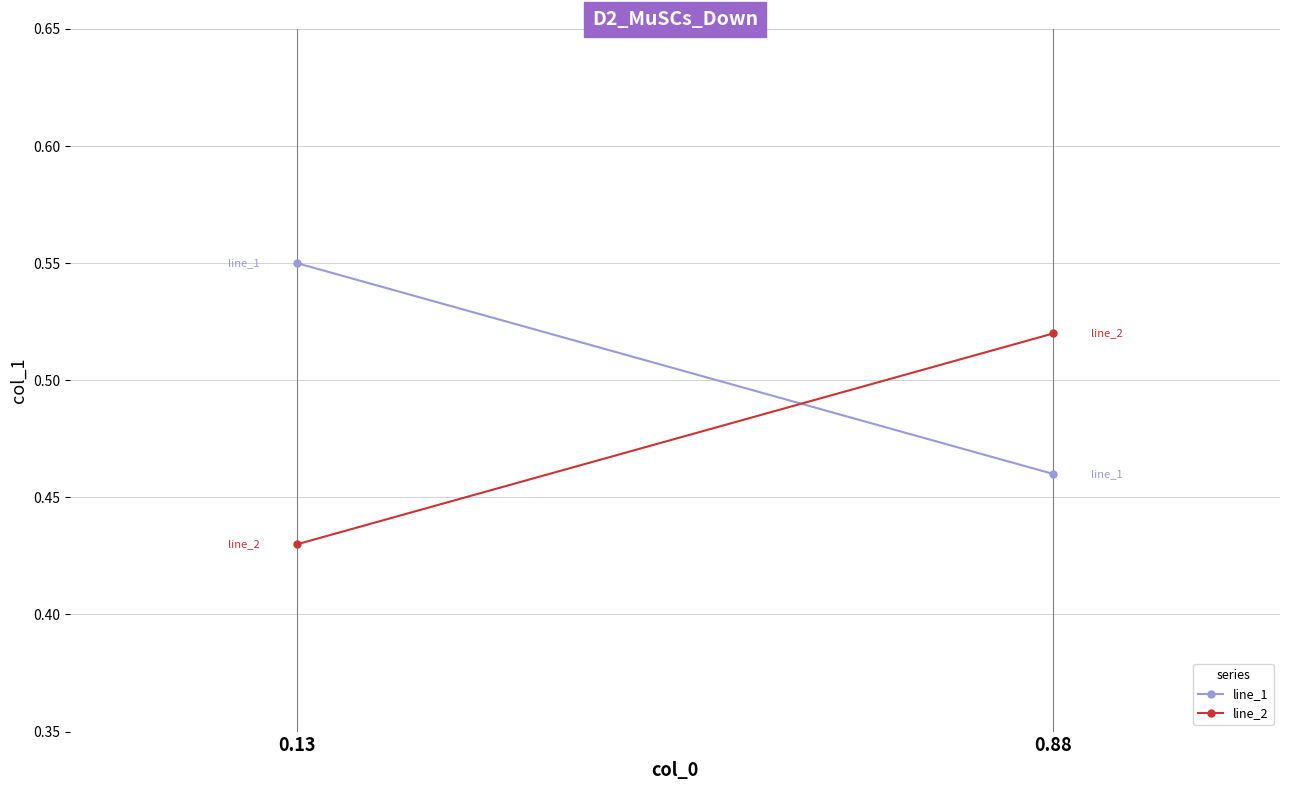

The line_1 series shows 0.6 at 0.88. True or false?

False